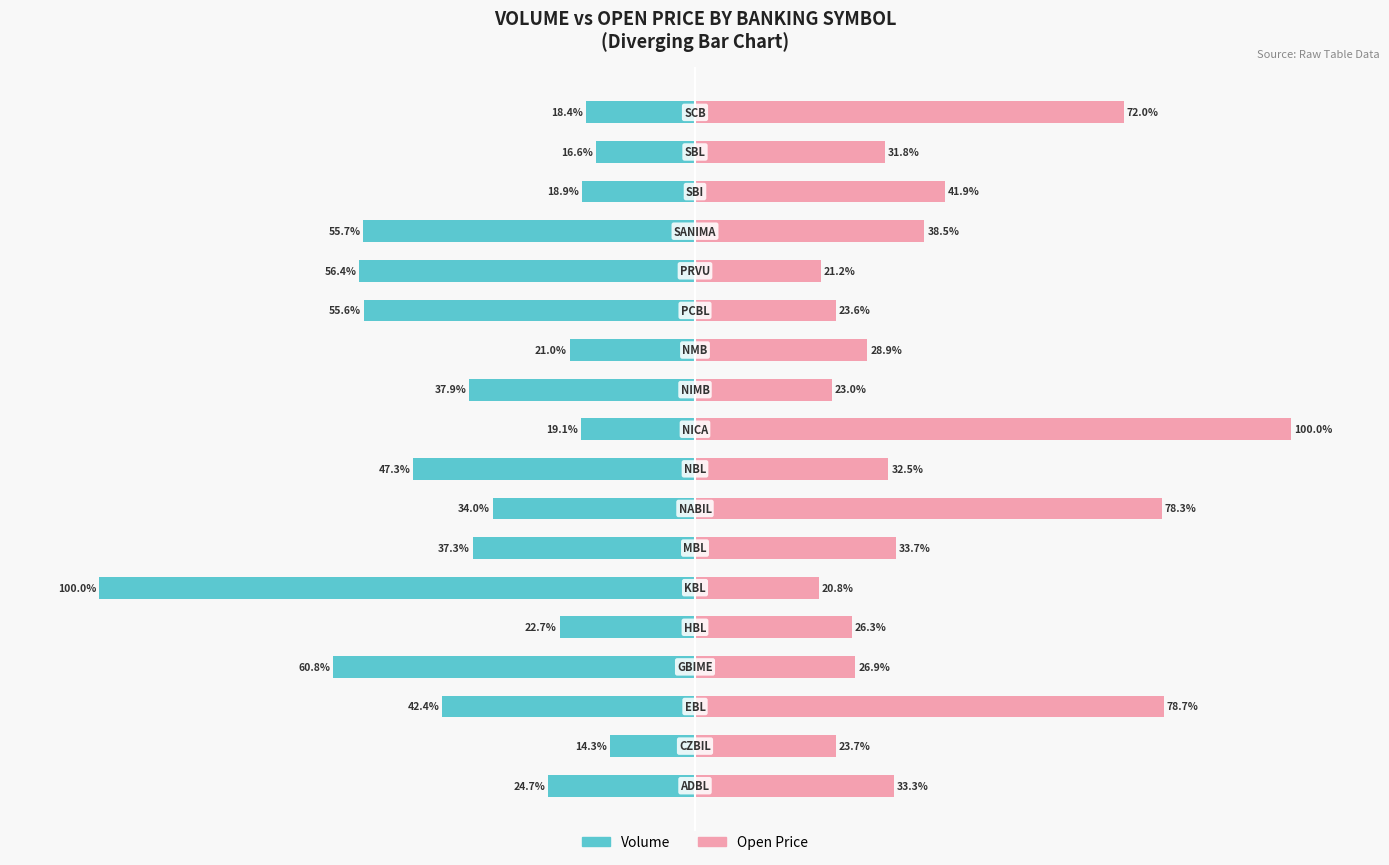

What is the value of the Open (Unmarried proxy) bar at the 8th from the left?

78.3